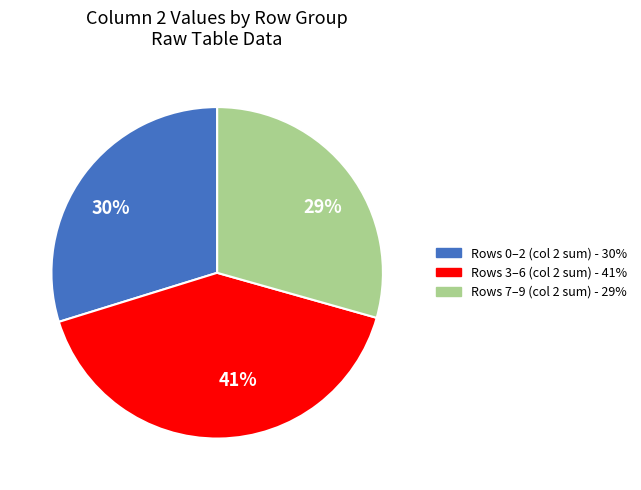

What is the largest slice in the pie chart?

41%